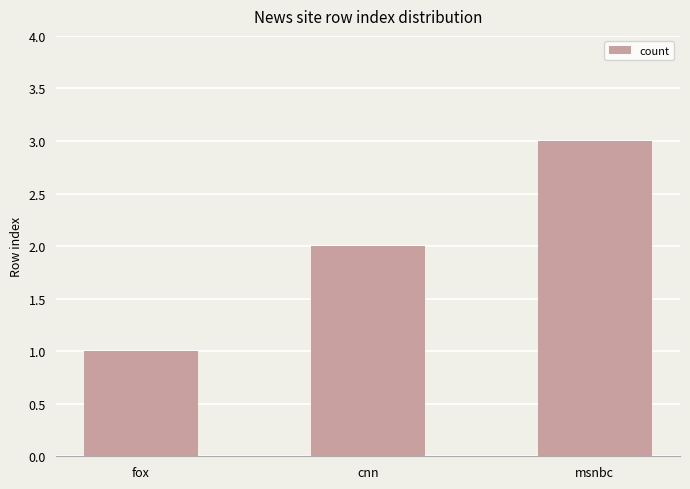

The value at cnn is 1. True or false?

False